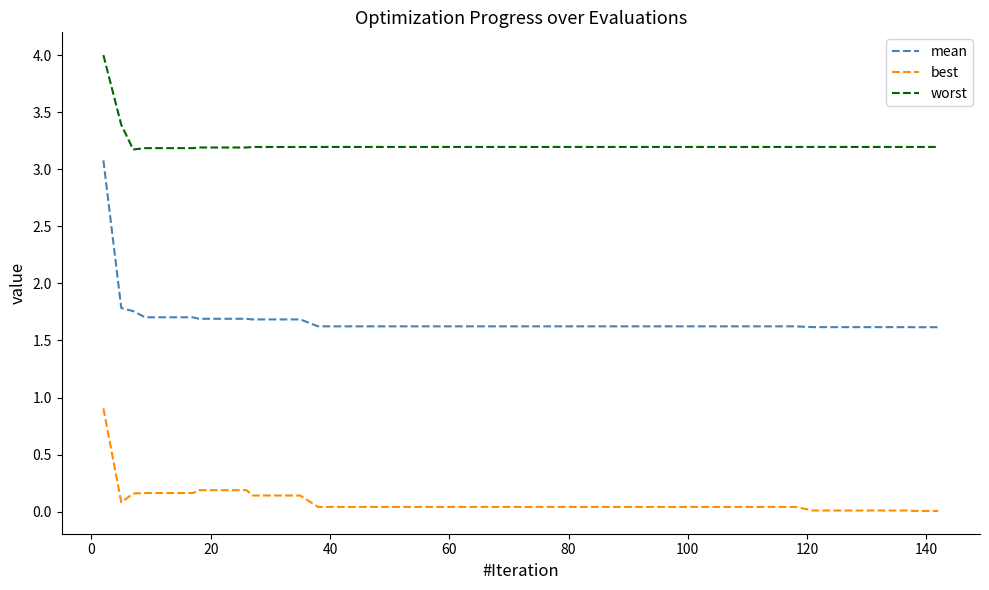

Rank the series by their maximum value, from highest to lowest.

worst, mean, best